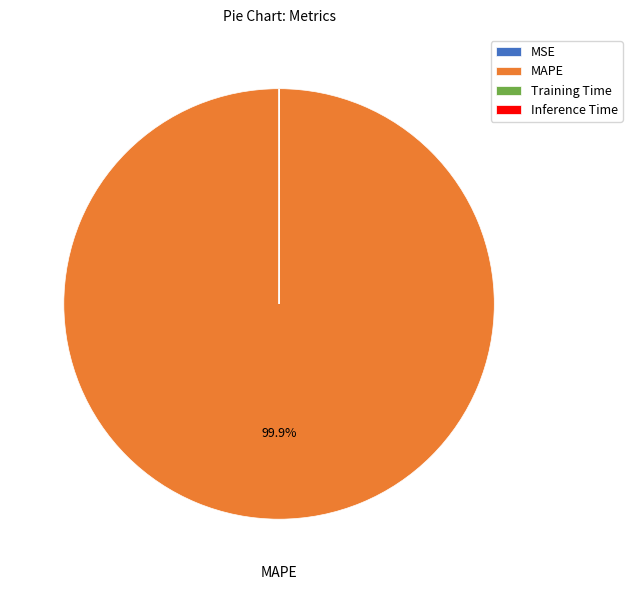

Which slice is the largest?

MAPE